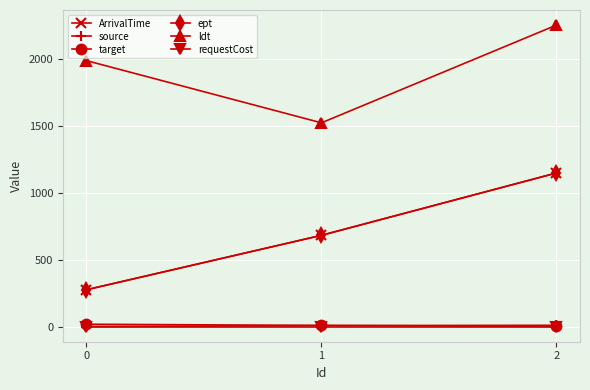

What is the difference between the highest and lowest values at 2?

2249